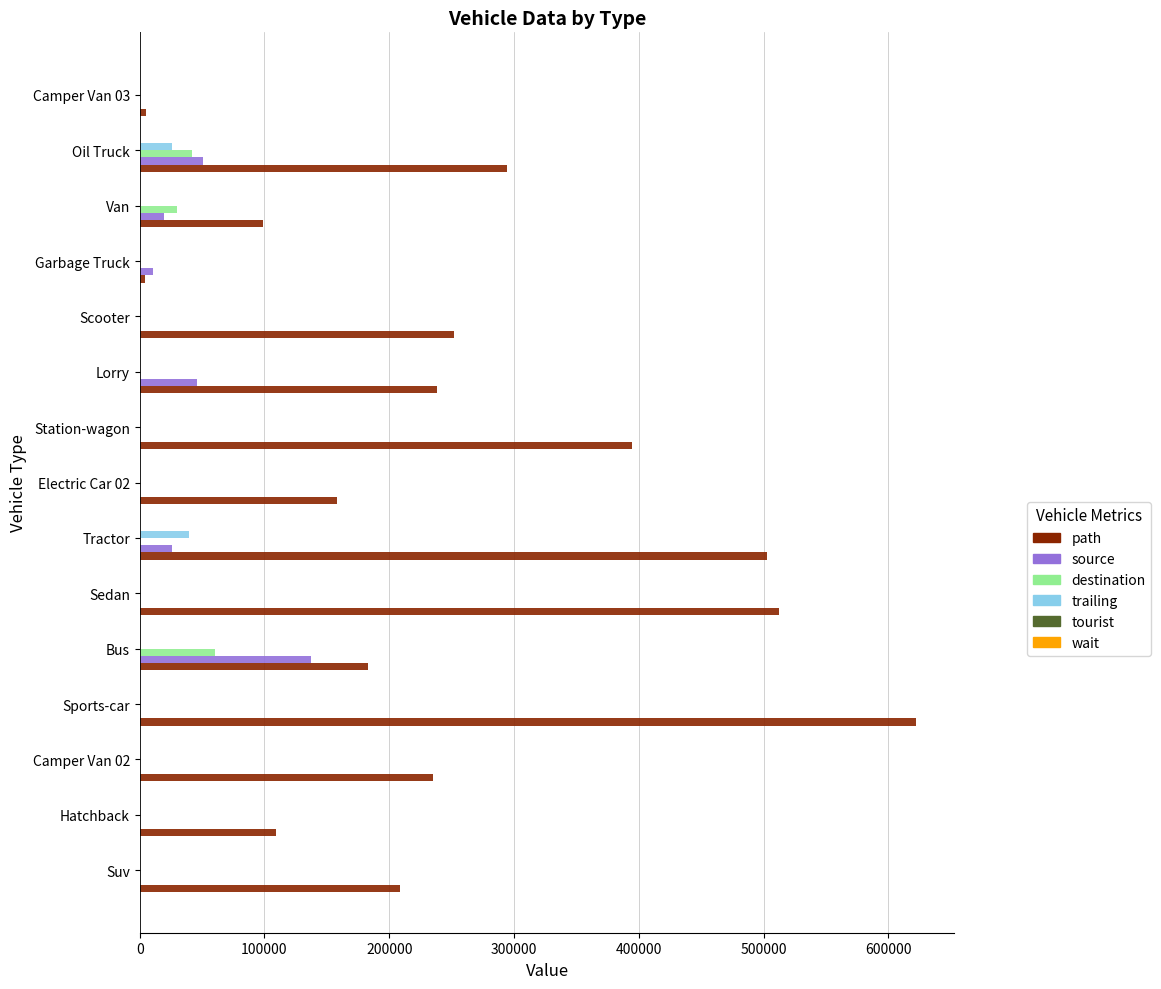

What is the greatest value displayed?

621896